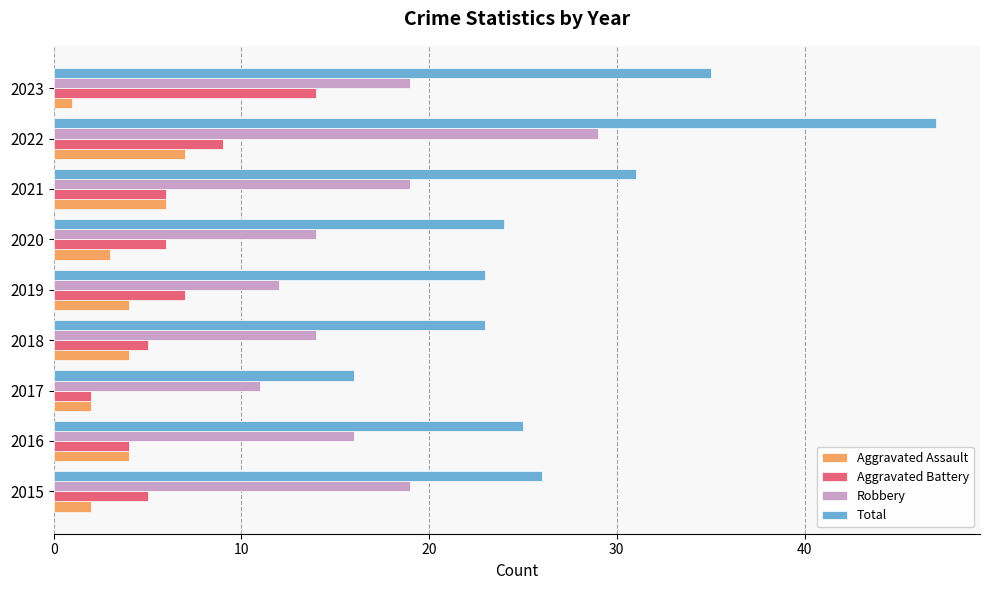

What is the approximate value of Aggravated Battery at 2022?

9